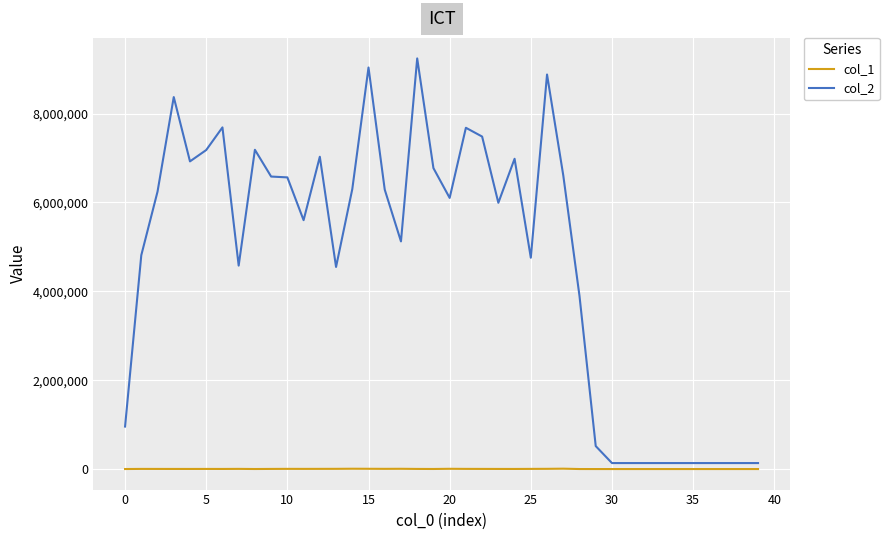

What are all the series names shown in the legend?

col_1, col_2